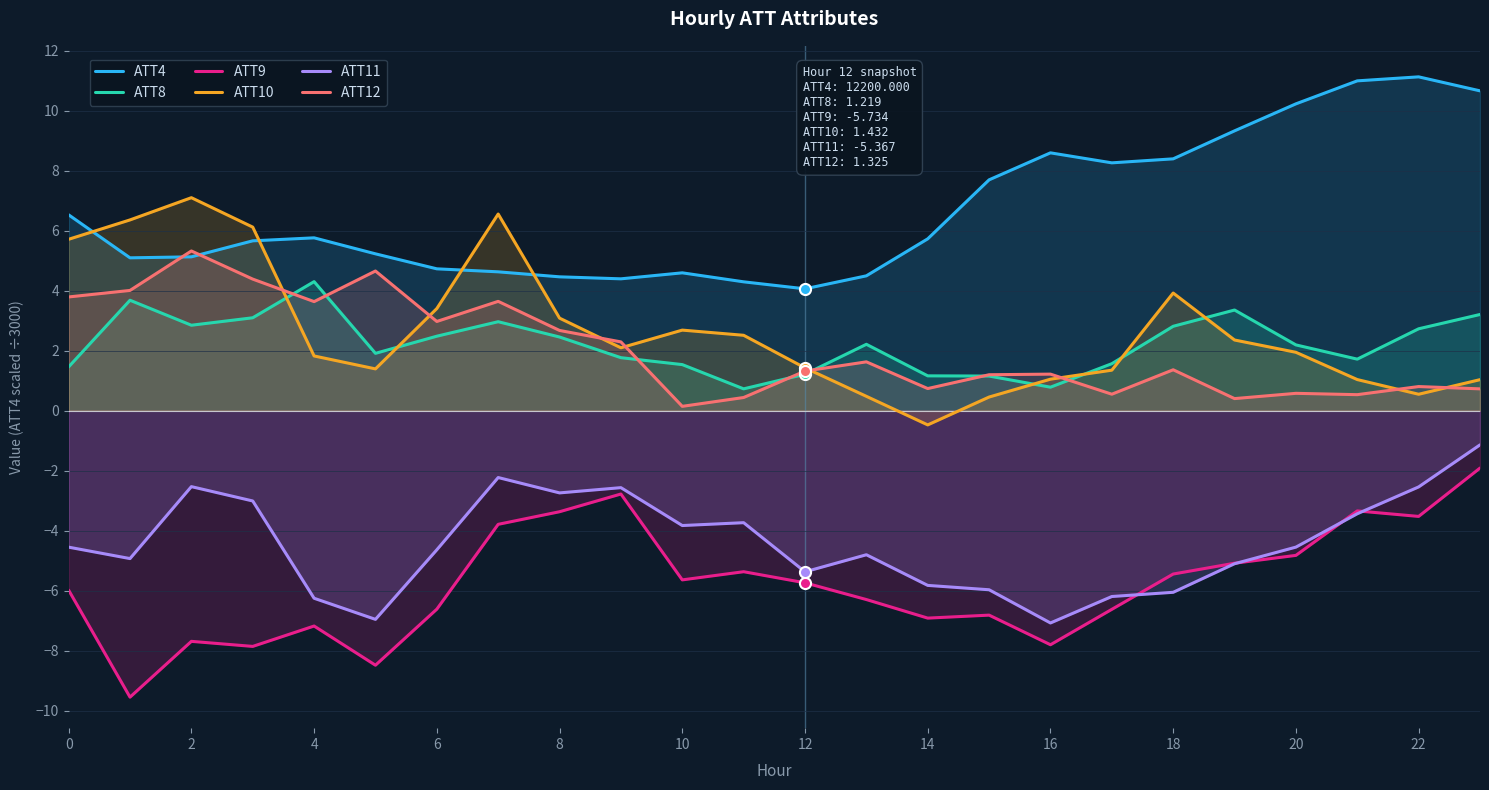

What is the maximum value shown in the chart?

11.1